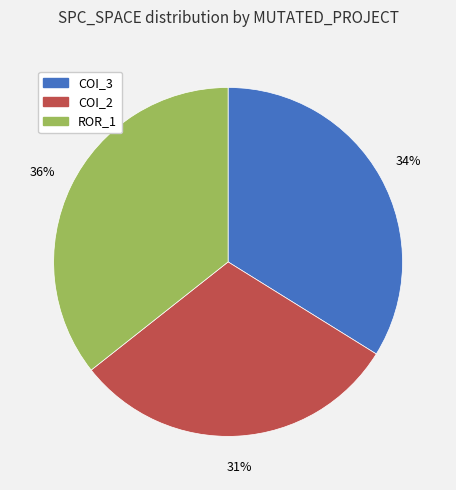

How many slices are in this pie chart?

3